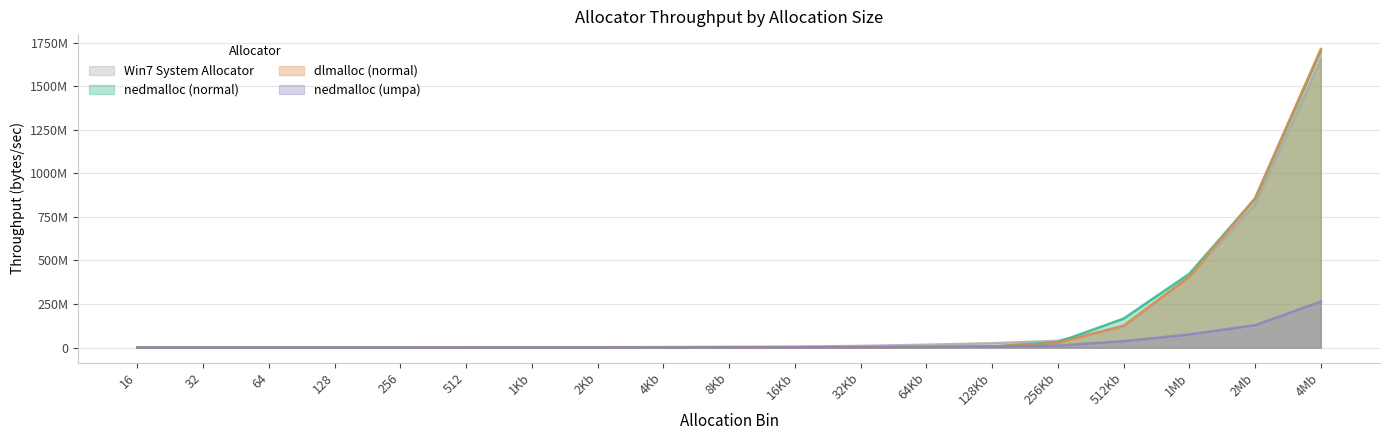

Read the dlmalloc (normal) value at 16Kb.

1256285.4